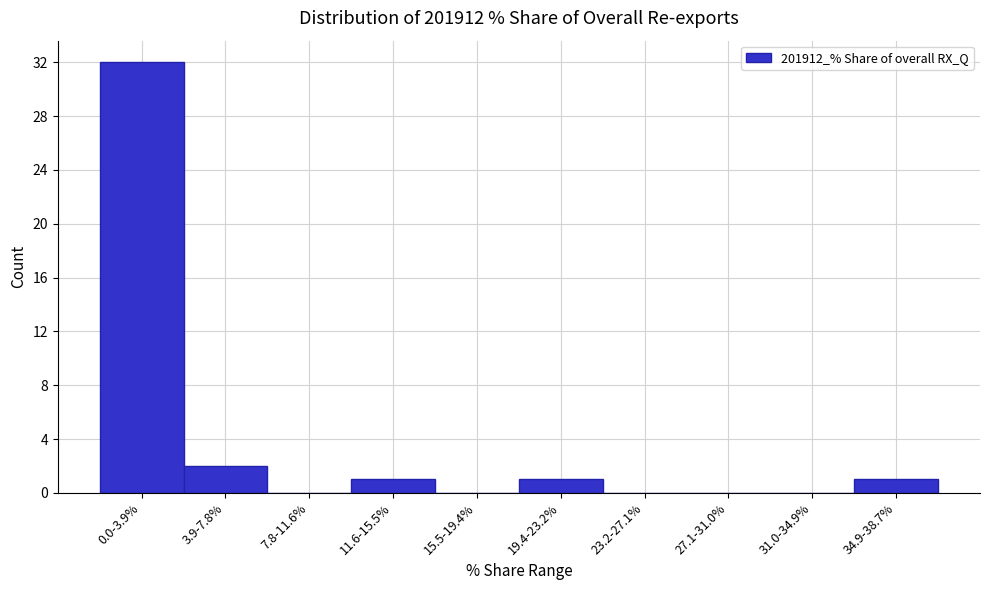

Reading left to right, transcribe all the data shown in this chart.

0.0-3.9%=32	3.9-7.8%=2	7.8-11.6%=0	11.6-15.5%=1	15.5-19.4%=0	19.4-23.2%=1	23.2-27.1%=0	27.1-31.0%=0	31.0-34.9%=0	34.9-38.7%=1